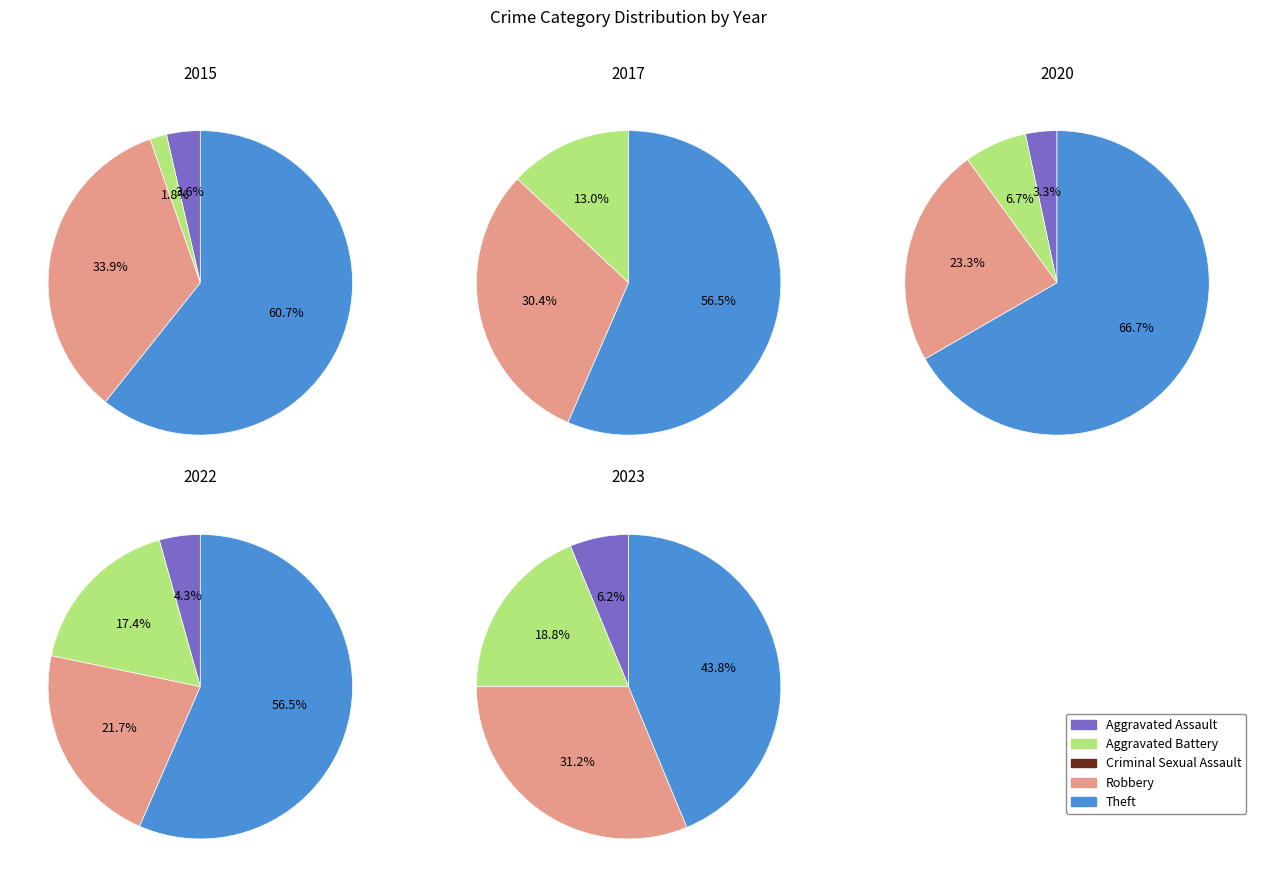

How much of the chart is everything except Aggravated Battery?

88.5%